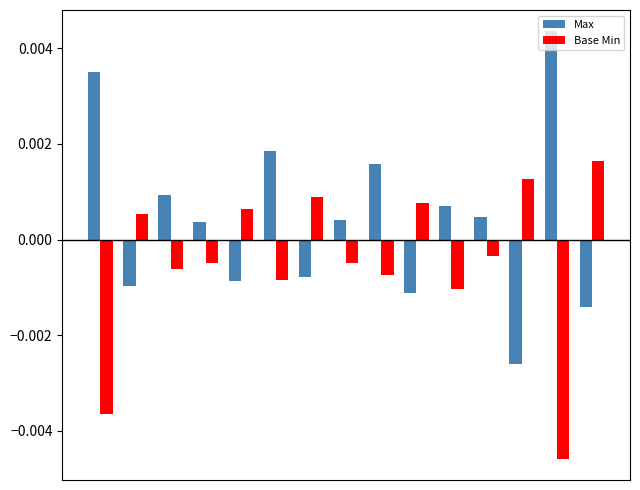

At how many categories does at least one series exceed 0?

15